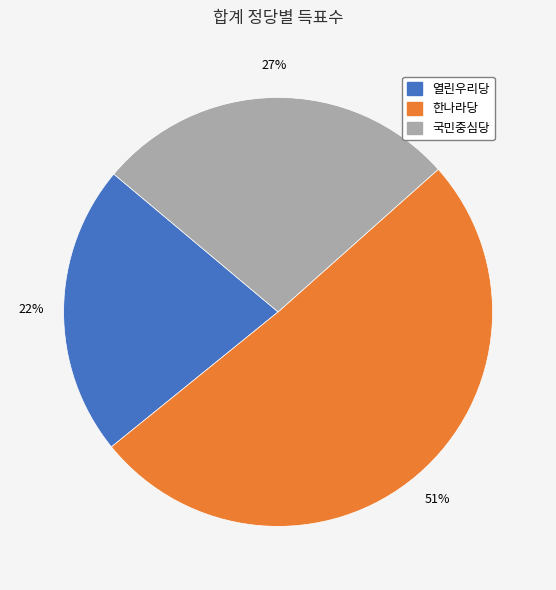

Which category has the smallest portion of the pie?

열린우리당